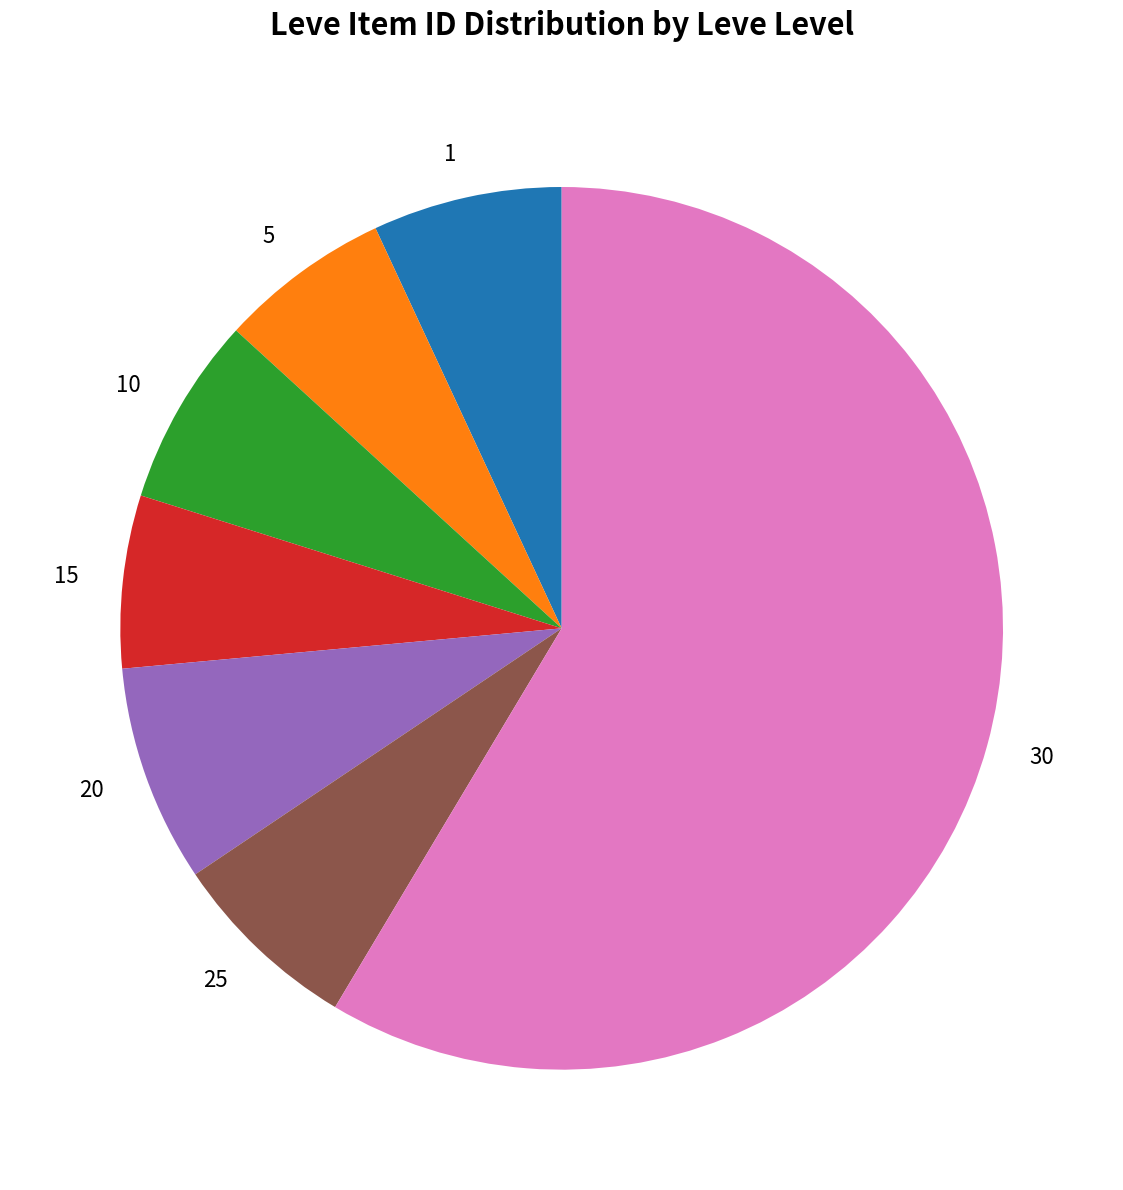

The 1 slice represents 1% of the pie. True or false?

False